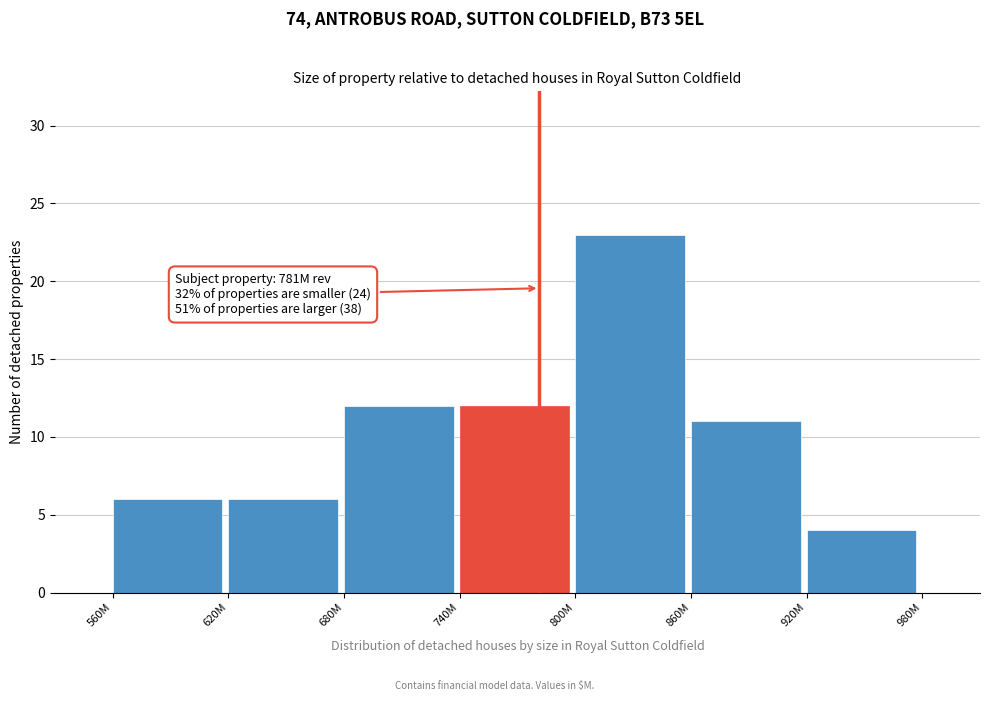

Reading left to right, transcribe all the data shown in this chart.

6	6	12	12	23	11	4